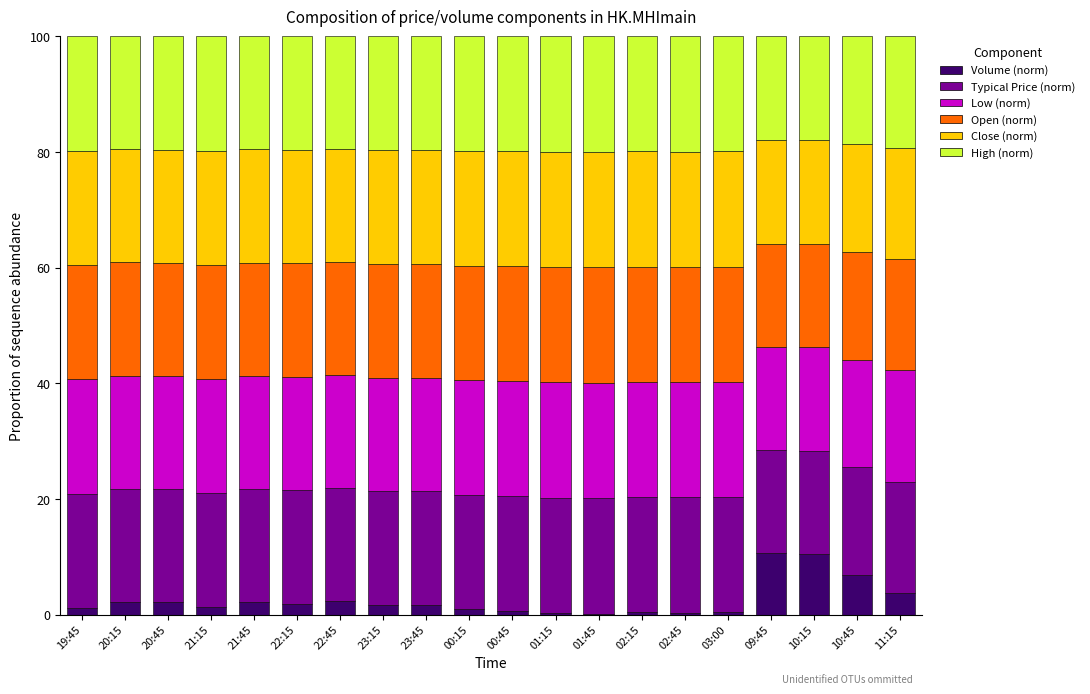

Does the chart contain stacked bars?

Yes